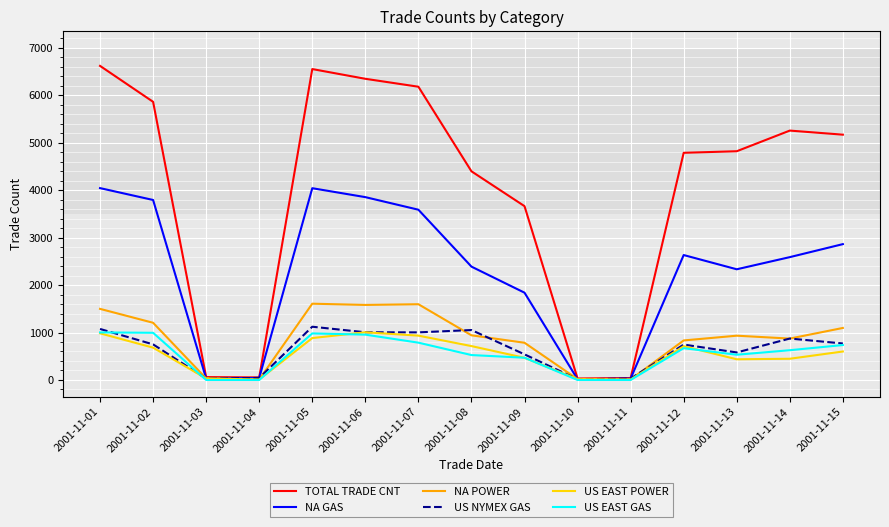

Read the US EAST POWER value at 2001-11-02.

681